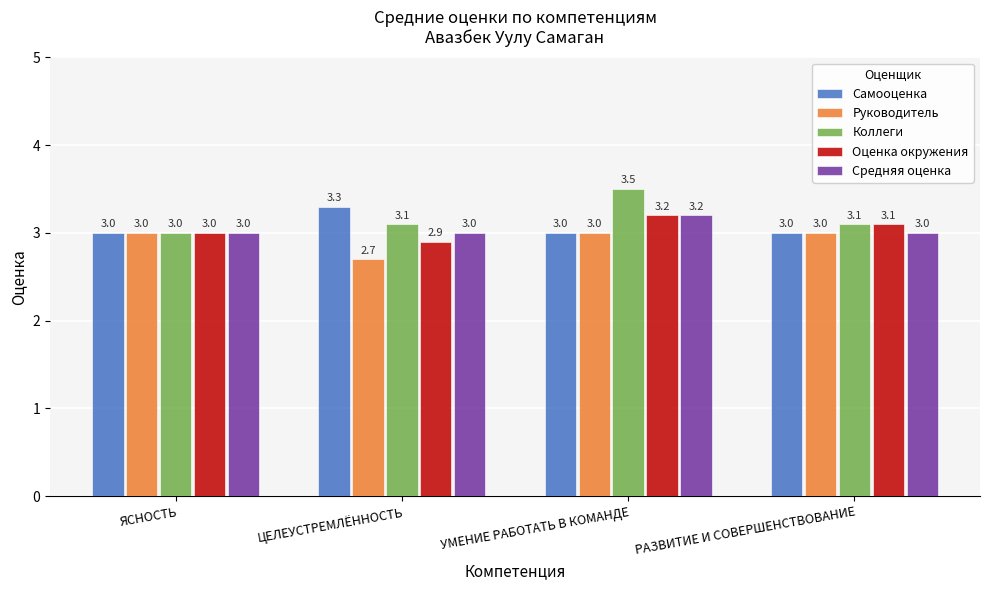

How many bars are there in total?

20